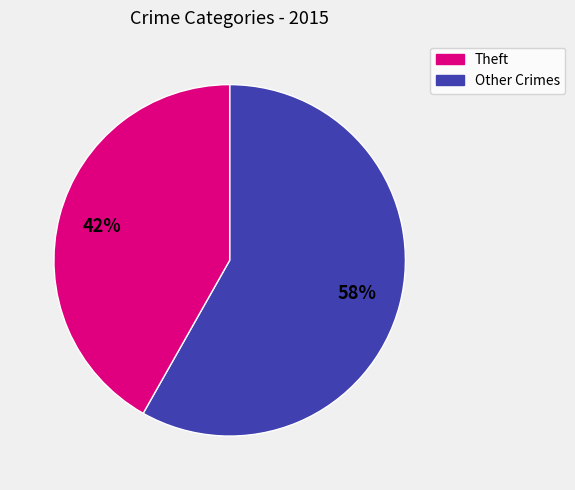

How many segments does this pie chart have?

2